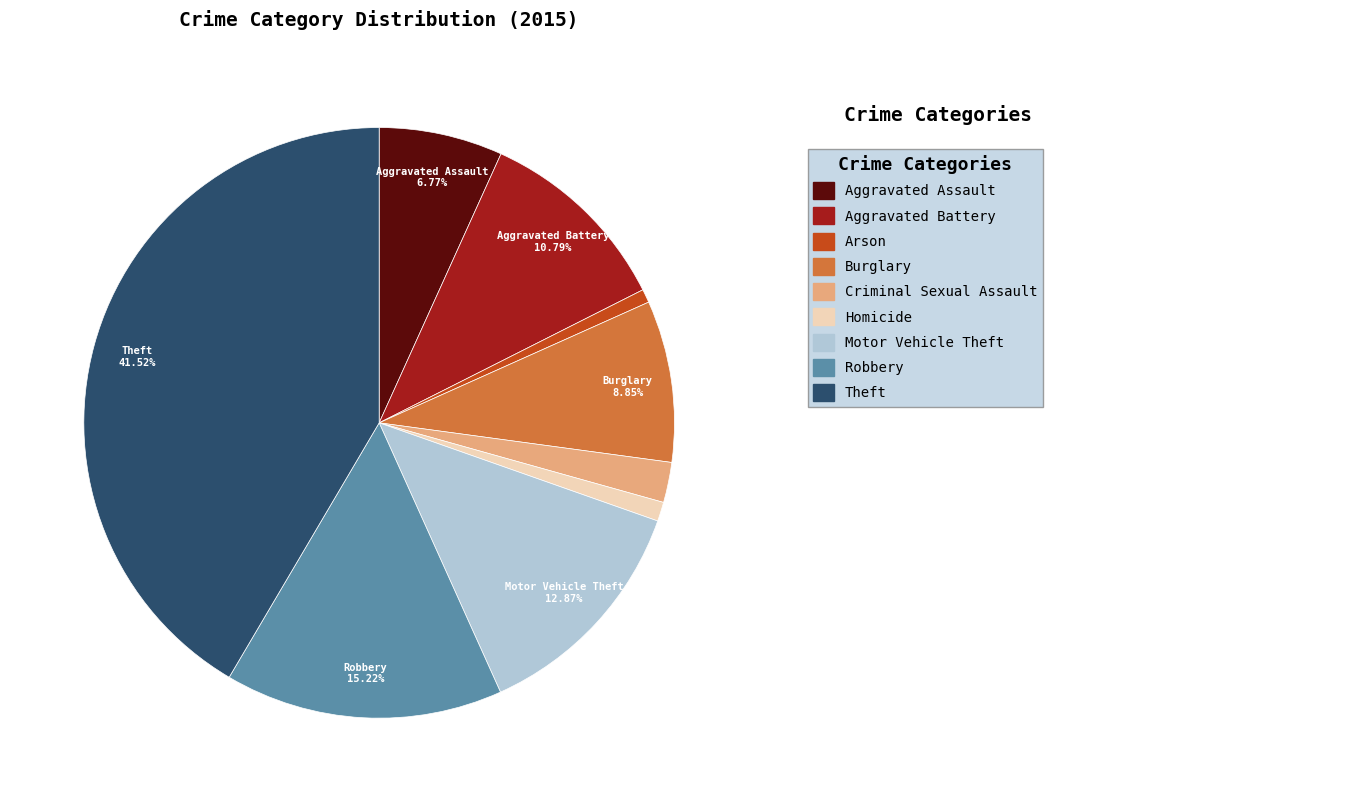

Count the number of slices in the pie.

9